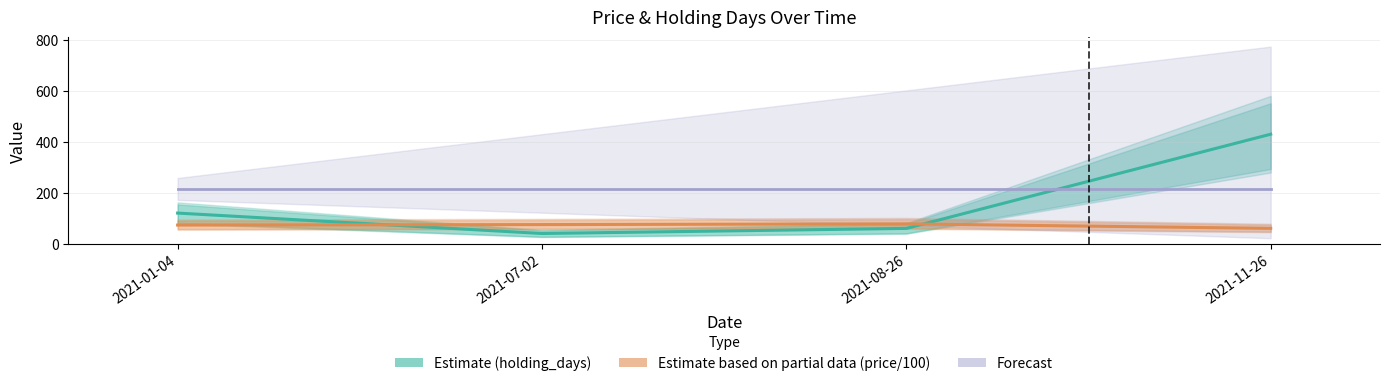

What is the approximate value of Forecast at 2021-07-02?

214.5